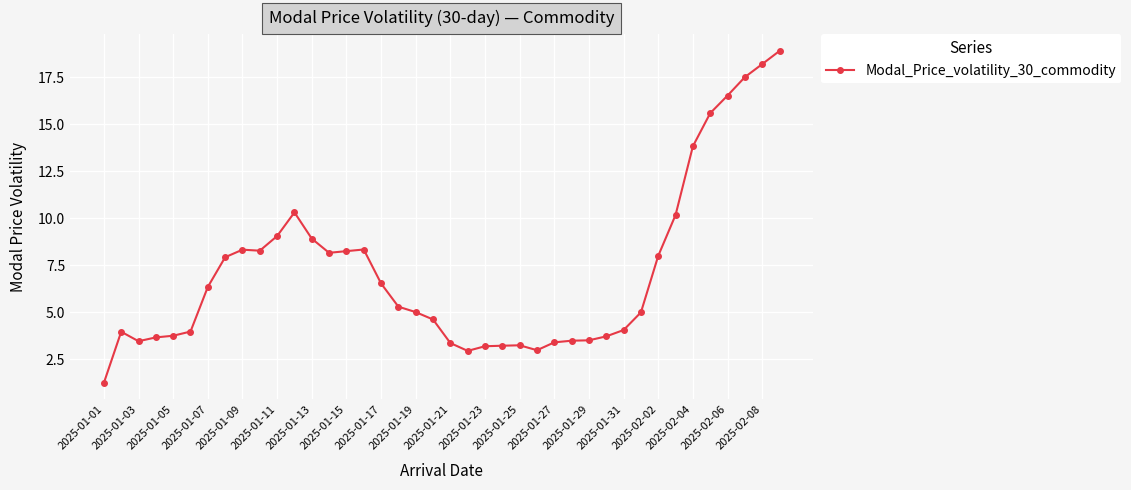

What is the value of the 40th point from the left?

18.9